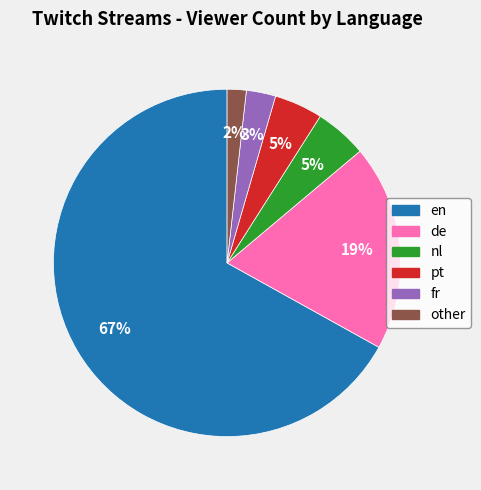

Which category has the smallest portion of the pie?

other